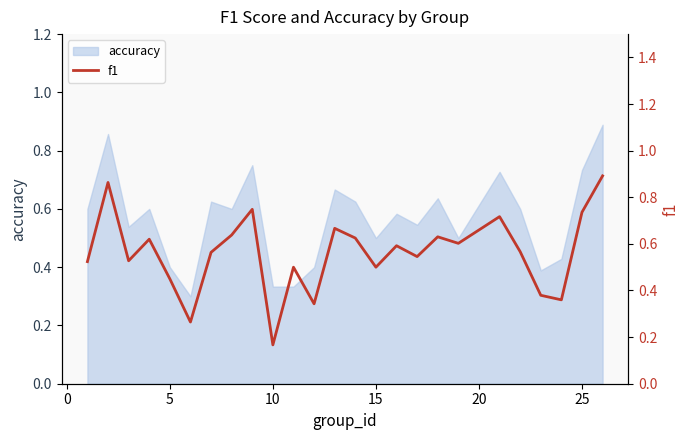

What is the sum of all values?

14.0